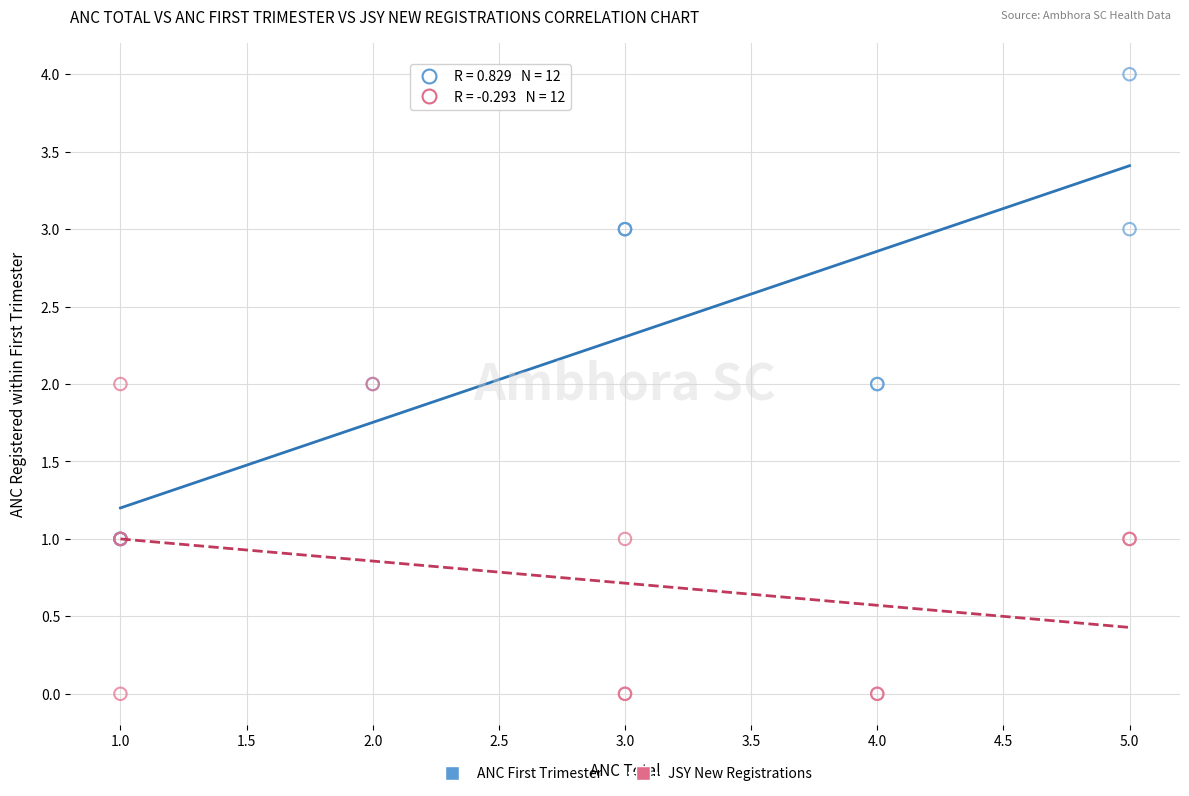

Which series reaches the minimum Y coordinate?

JSY New Registrations